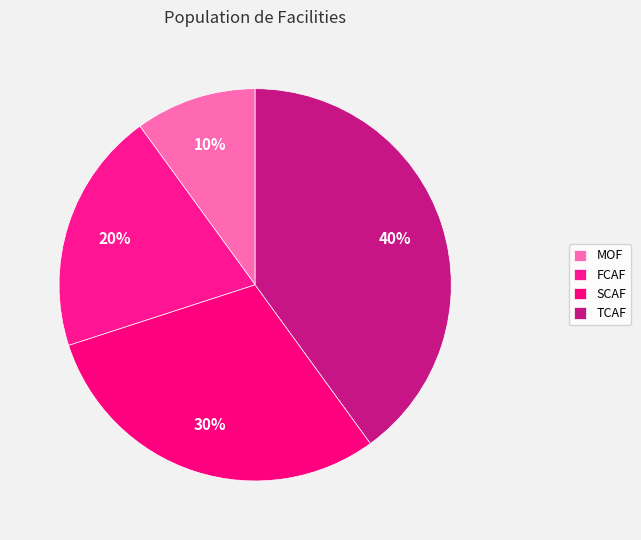

Is there a majority slice in this chart?

No